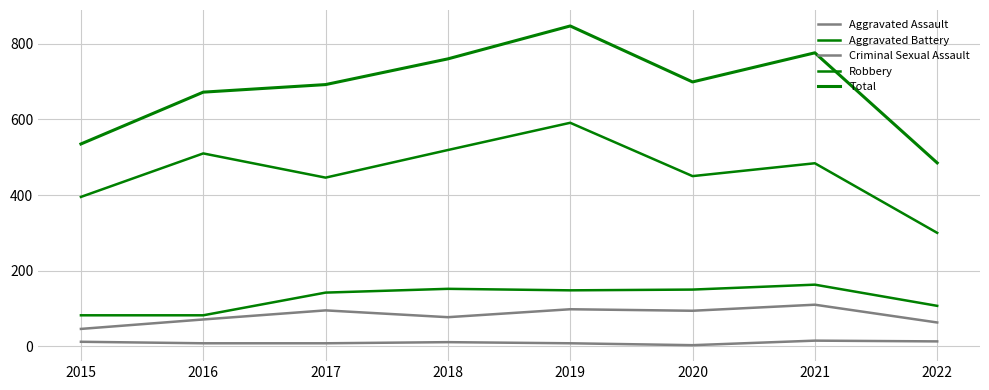

What is the sum of the Criminal Sexual Assault values at 2020 and 2018?

14